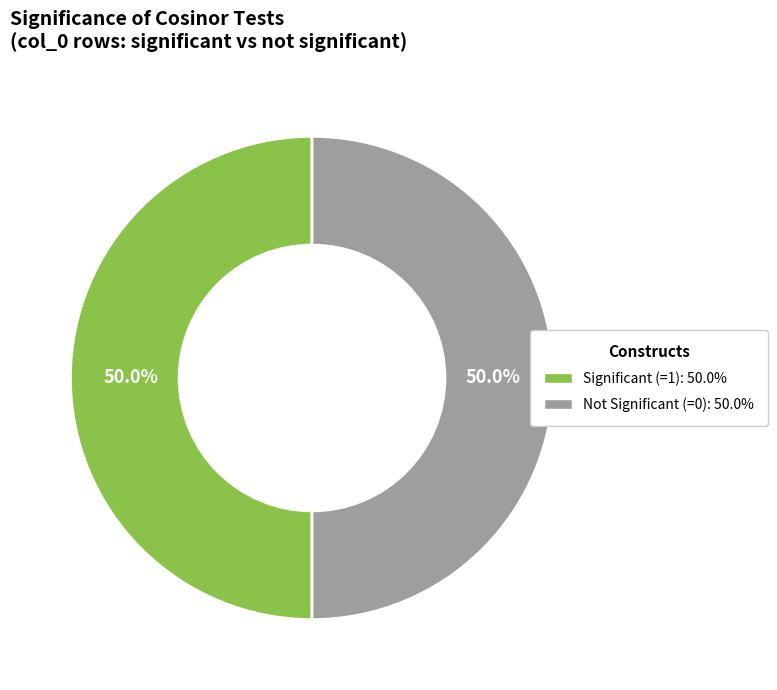

How many slices are in this pie chart?

2